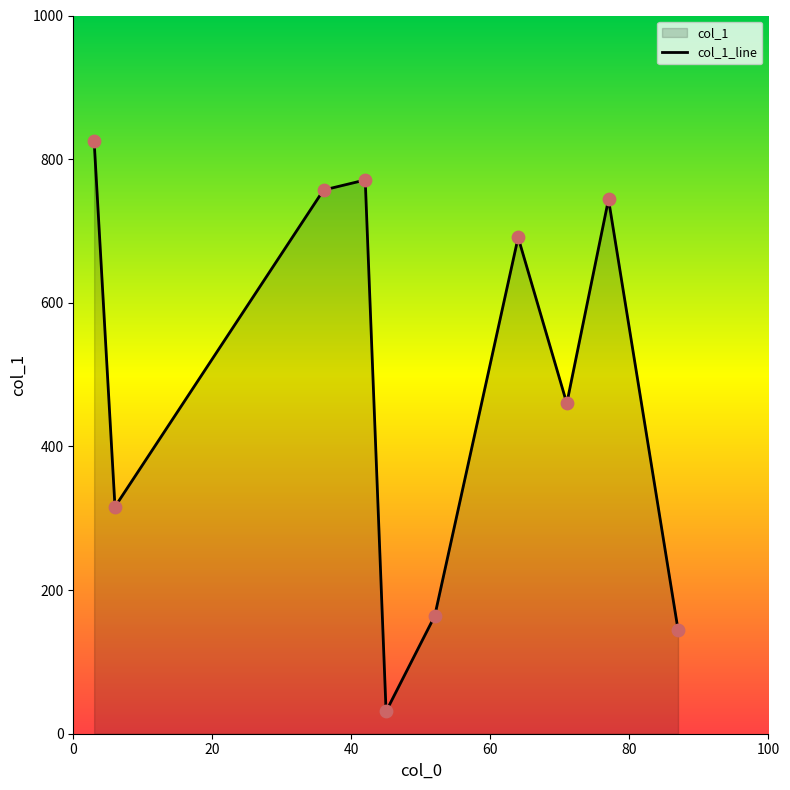

What is the change in value from 3 to 71?

-365